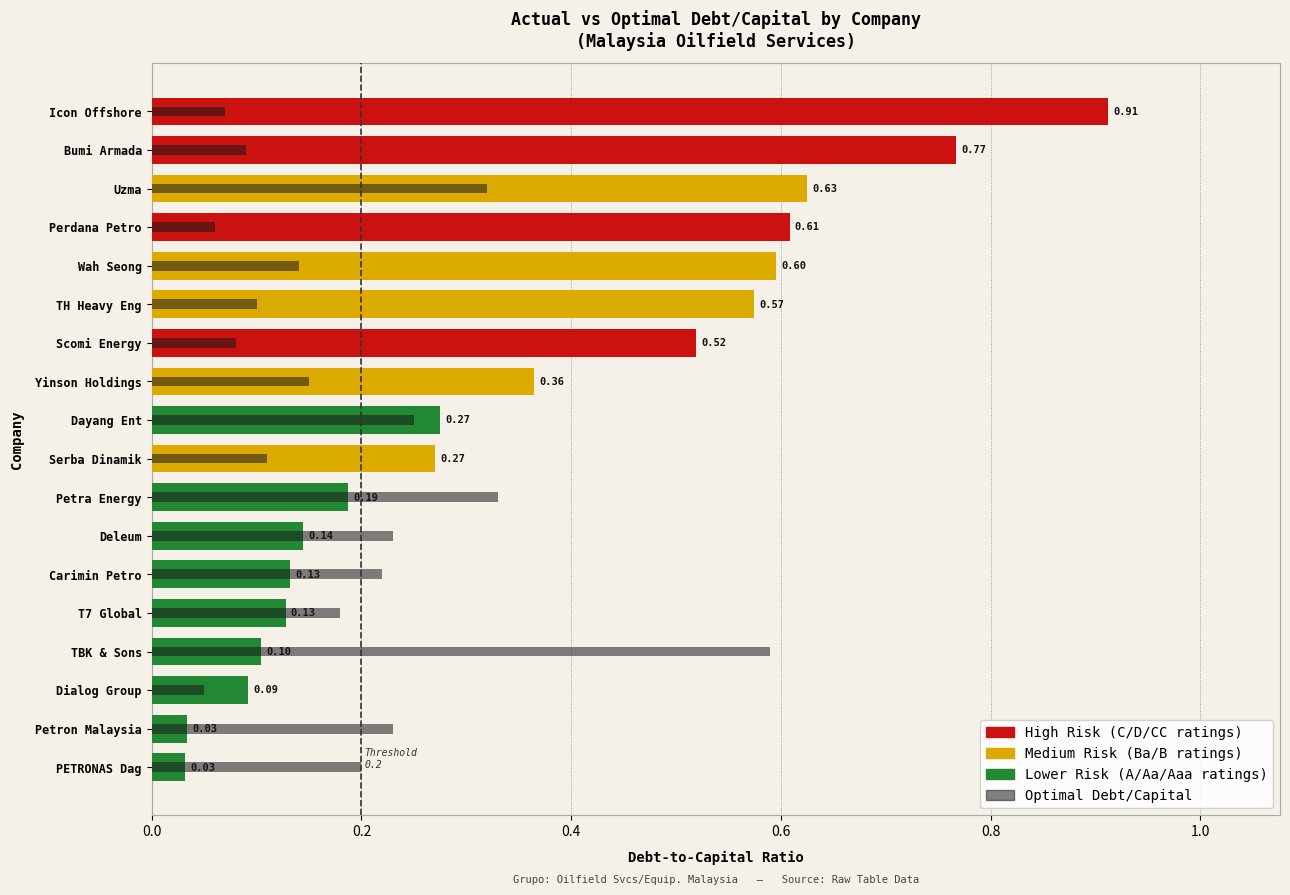

What is the value of the optimal_debt_capital bar at the 5th from the left?

0.1